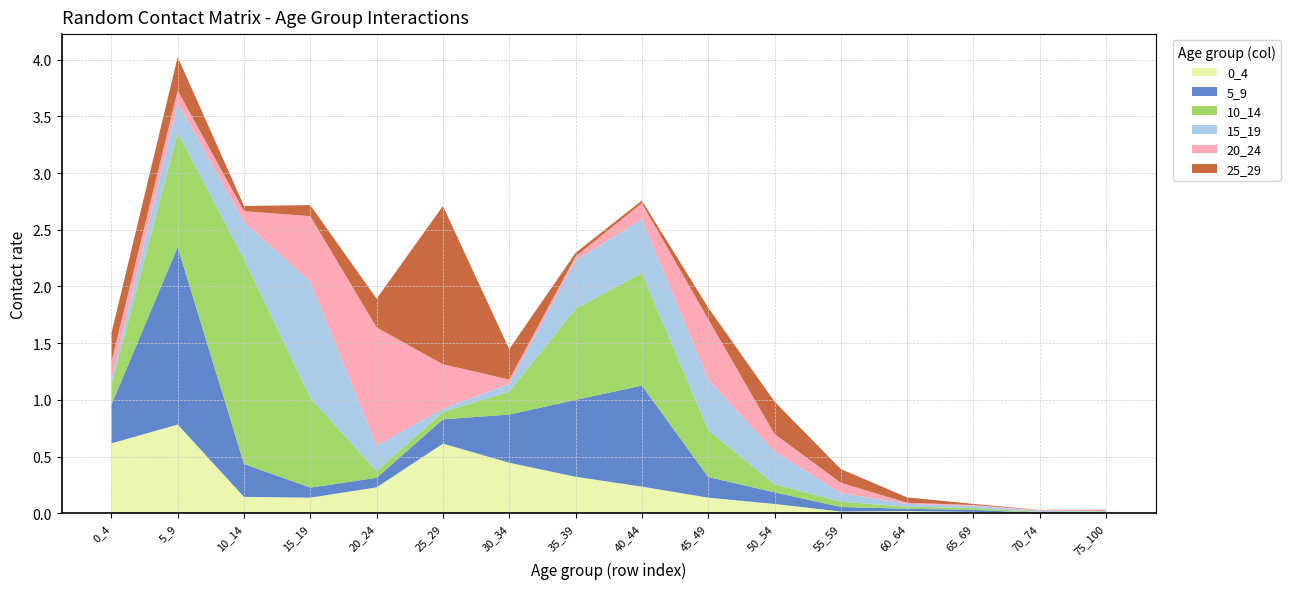

Reading right to left, list all the values displayed in this chart.

0_4: 0.0	0.0	0.0	0.0	0.0	0.1	0.1	0.2	0.3	0.4	0.6	0.2	0.1	0.1	0.8	0.6
5_9: 0.0	0.0	0.0	0.0	0.0	0.1	0.2	0.9	0.7	0.4	0.2	0.1	0.1	0.3	1.6	0.3
10_14: 0.0	0.0	0.0	0.0	0.0	0.1	0.4	1.0	0.8	0.2	0.1	0.1	0.8	1.8	1.0	0.2
15_19: 0.0	0.0	0.0	0.0	0.1	0.3	0.4	0.5	0.4	0.1	0.0	0.2	1.0	0.3	0.3	0.0
20_24: 0.0	0.0	0.0	0.0	0.1	0.2	0.5	0.1	0.0	0.0	0.4	1.0	0.6	0.1	0.1	0.2
25_29: 0.0	0.0	0.0	0.0	0.1	0.3	0.1	0.0	0.0	0.3	1.4	0.3	0.1	0.0	0.3	0.3